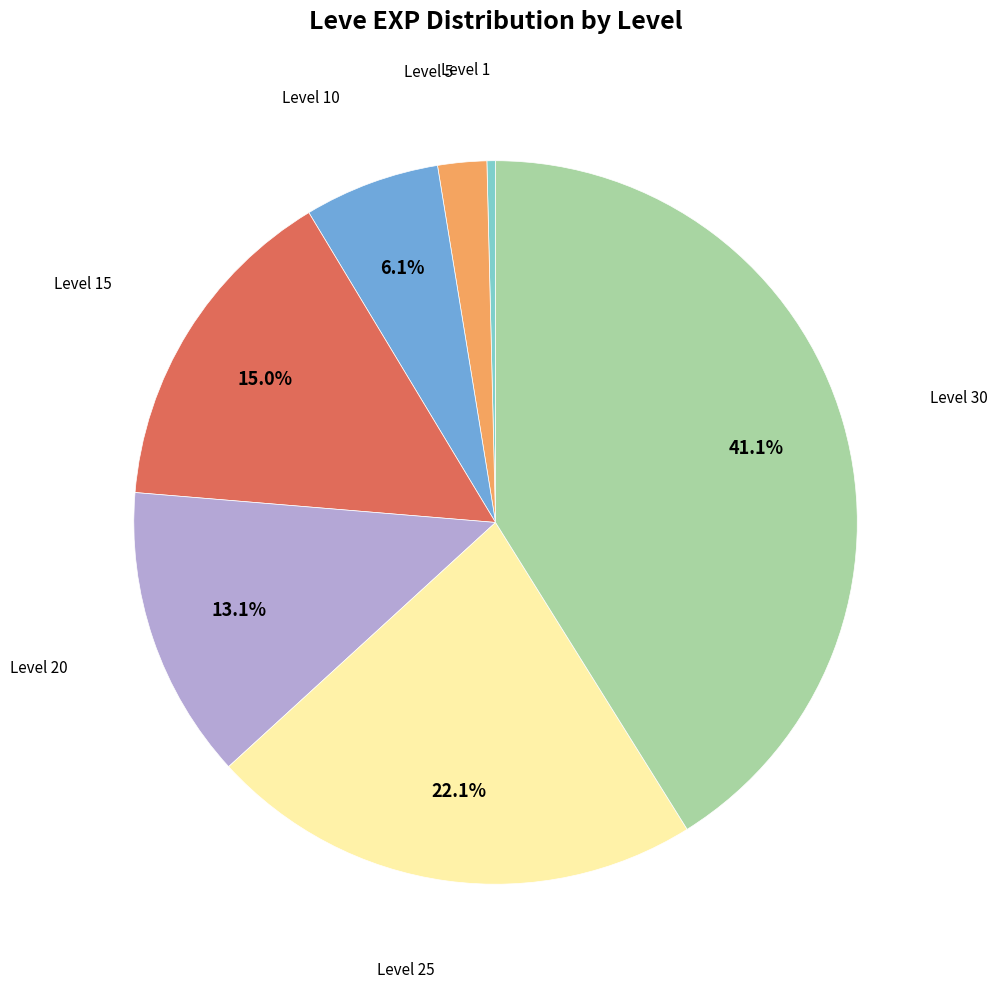

How many segments does this pie chart have?

7